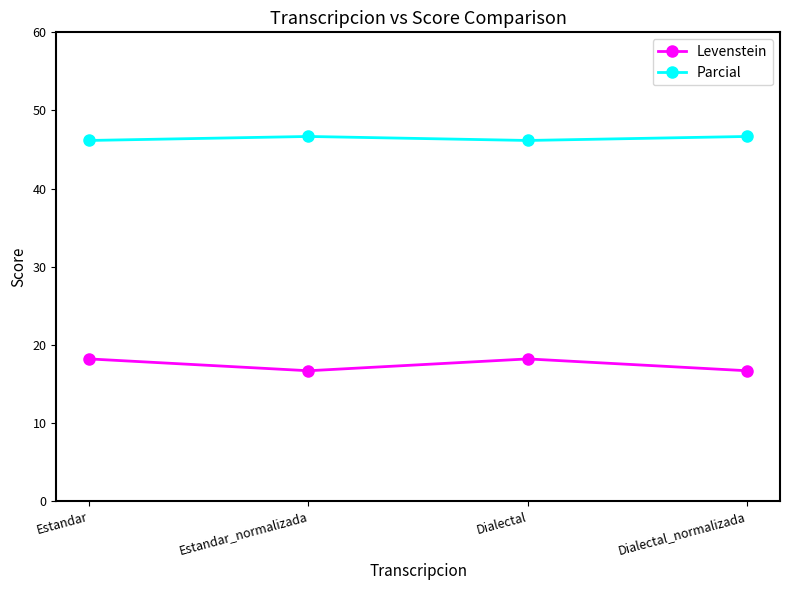

At Estandar, list the series in order from largest to smallest.

Parcial, Levenstein